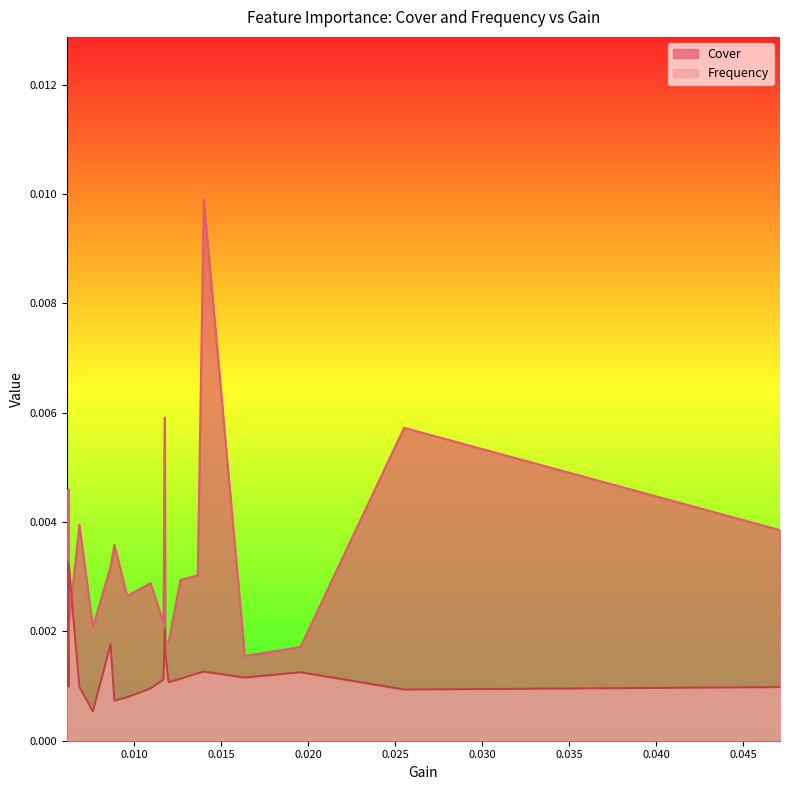

True or false: Frequency has a value of 0.0 at mcaja_ahorro_lag1.

False